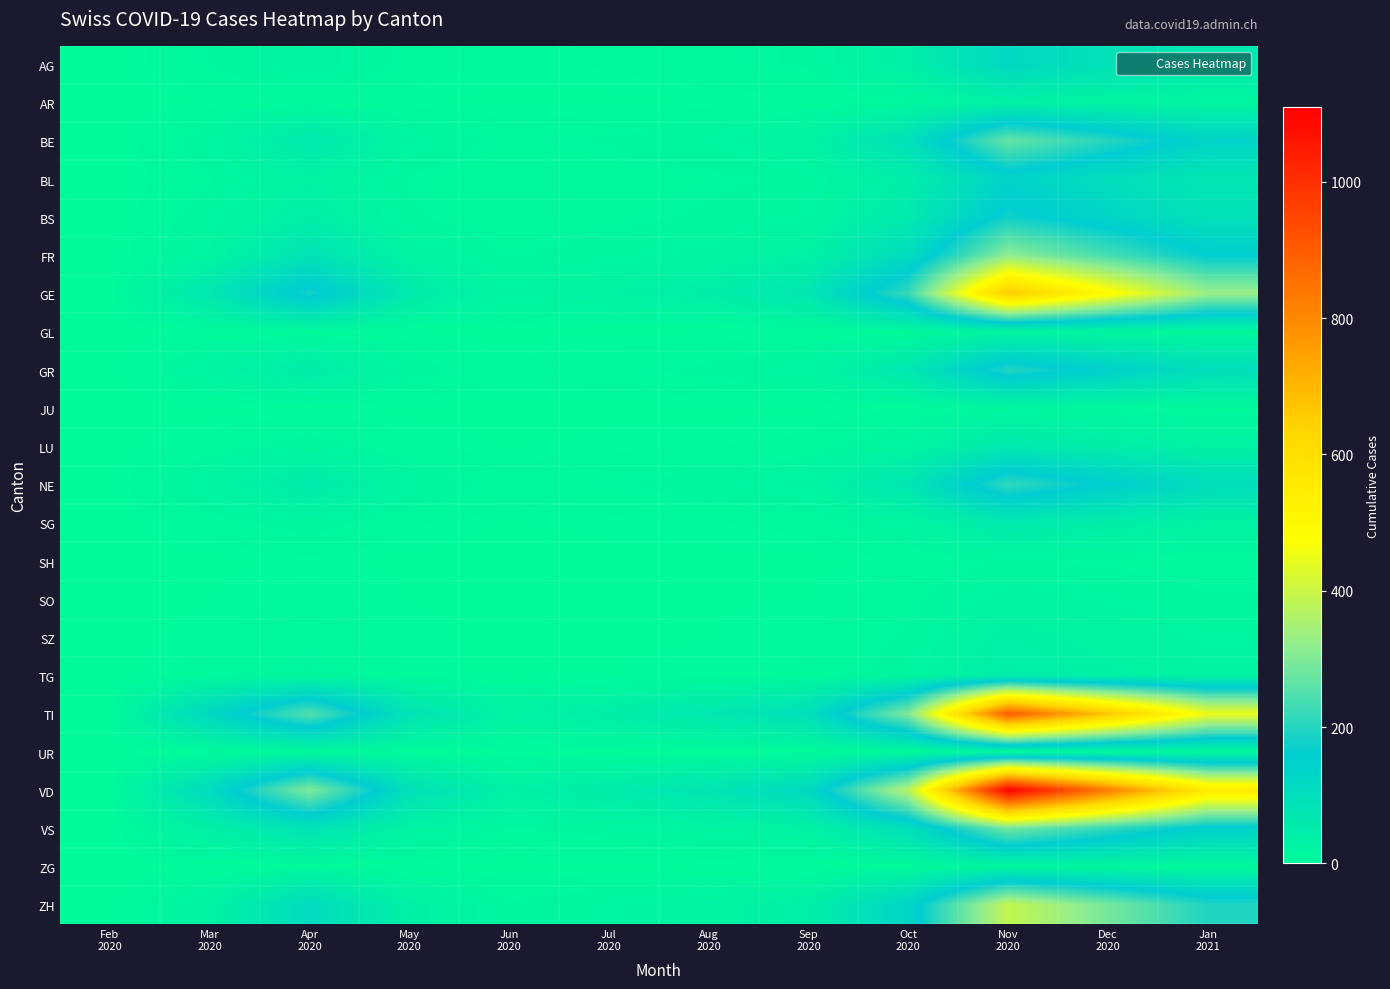

Reading left to right, extract all data points from this chart.

AG: Feb
2020=0	Mar
2020=11	Apr
2020=25	May
2020=8	Jun
2020=3	Jul
2020=5	Aug
2020=8	Sep
2020=12	Oct
2020=40	Nov
2020=120	Dec
2020=90	Jan
2021=60
AR: Feb
2020=0	Mar
2020=2	Apr
2020=5	May
2020=2	Jun
2020=1	Jul
2020=1	Aug
2020=2	Sep
2020=3	Oct
2020=10	Nov
2020=30	Dec
2020=22	Jan
2021=15
BE: Feb
2020=0	Mar
2020=16	Apr
2020=60	May
2020=20	Jun
2020=8	Jul
2020=12	Aug
2020=18	Sep
2020=28	Oct
2020=90	Nov
2020=270	Dec
2020=200	Jan
2021=135
BL: Feb
2020=0	Mar
2020=10	Apr
2020=30	May
2020=10	Jun
2020=4	Jul
2020=6	Aug
2020=9	Sep
2020=13	Oct
2020=45	Nov
2020=135	Dec
2020=100	Jan
2021=67
BS: Feb
2020=0	Mar
2020=16	Apr
2020=40	May
2020=12	Jun
2020=5	Jul
2020=8	Aug
2020=12	Sep
2020=18	Oct
2020=58	Nov
2020=175	Dec
2020=130	Jan
2021=87
FR: Feb
2020=0	Mar
2020=20	Apr
2020=80	May
2020=25	Jun
2020=10	Jul
2020=15	Aug
2020=22	Sep
2020=33	Oct
2020=105	Nov
2020=315	Dec
2020=235	Jan
2021=158
GE: Feb
2020=0	Mar
2020=68	Apr
2020=180	May
2020=55	Jun
2020=20	Jul
2020=30	Aug
2020=45	Sep
2020=68	Oct
2020=220	Nov
2020=660	Dec
2020=490	Jan
2021=330
GL: Feb
2020=0	Mar
2020=2	Apr
2020=4	May
2020=1	Jun
2020=0	Jul
2020=1	Aug
2020=1	Sep
2020=2	Oct
2020=5	Nov
2020=15	Dec
2020=11	Jan
2021=7
GR: Feb
2020=0	Mar
2020=23	Apr
2020=50	May
2020=15	Jun
2020=6	Jul
2020=9	Aug
2020=13	Sep
2020=20	Oct
2020=65	Nov
2020=195	Dec
2020=145	Jan
2021=97
JU: Feb
2020=0	Mar
2020=0	Apr
2020=2	May
2020=1	Jun
2020=0	Jul
2020=1	Aug
2020=1	Sep
2020=1	Oct
2020=4	Nov
2020=12	Dec
2020=9	Jan
2021=6
LU: Feb
2020=0	Mar
2020=7	Apr
2020=15	May
2020=5	Jun
2020=2	Jul
2020=3	Aug
2020=4	Sep
2020=6	Oct
2020=20	Nov
2020=60	Dec
2020=44	Jan
2021=30
NE: Feb
2020=0	Mar
2020=22	Apr
2020=55	May
2020=18	Jun
2020=7	Jul
2020=10	Aug
2020=15	Sep
2020=22	Oct
2020=70	Nov
2020=210	Dec
2020=155	Jan
2021=104
SG: Feb
2020=0	Mar
2020=7	Apr
2020=15	May
2020=5	Jun
2020=2	Jul
2020=3	Aug
2020=4	Sep
2020=6	Oct
2020=20	Nov
2020=60	Dec
2020=44	Jan
2021=30
SH: Feb
2020=0	Mar
2020=1	Apr
2020=3	May
2020=1	Jun
2020=0	Jul
2020=1	Aug
2020=1	Sep
2020=1	Oct
2020=4	Nov
2020=12	Dec
2020=9	Jan
2021=6
SO: Feb
2020=0	Mar
2020=2	Apr
2020=6	May
2020=2	Jun
2020=1	Jul
2020=1	Aug
2020=2	Sep
2020=2	Oct
2020=8	Nov
2020=24	Dec
2020=18	Jan
2021=12
SZ: Feb
2020=0	Mar
2020=4	Apr
2020=8	May
2020=3	Jun
2020=1	Jul
2020=2	Aug
2020=2	Sep
2020=4	Oct
2020=12	Nov
2020=36	Dec
2020=27	Jan
2021=18
TG: Feb
2020=0	Mar
2020=7	Apr
2020=12	May
2020=4	Jun
2020=1	Jul
2020=2	Aug
2020=3	Sep
2020=5	Oct
2020=15	Nov
2020=45	Dec
2020=33	Jan
2021=22
TI: Feb
2020=0	Mar
2020=120	Apr
2020=250	May
2020=80	Jun
2020=30	Jul
2020=45	Aug
2020=65	Sep
2020=95	Oct
2020=300	Nov
2020=900	Dec
2020=670	Jan
2021=450
UR: Feb
2020=0	Mar
2020=1	Apr
2020=2	May
2020=1	Jun
2020=0	Jul
2020=0	Aug
2020=0	Sep
2020=1	Oct
2020=2	Nov
2020=6	Dec
2020=5	Jan
2021=3
VD: Feb
2020=0	Mar
2020=110	Apr
2020=300	May
2020=90	Jun
2020=35	Jul
2020=50	Aug
2020=75	Sep
2020=115	Oct
2020=370	Nov
2020=1110	Dec
2020=825	Jan
2021=555
VS: Feb
2020=0	Mar
2020=37	Apr
2020=80	May
2020=25	Jun
2020=10	Jul
2020=14	Aug
2020=20	Sep
2020=30	Oct
2020=95	Nov
2020=285	Dec
2020=212	Jan
2021=143
ZG: Feb
2020=0	Mar
2020=1	Apr
2020=3	May
2020=1	Jun
2020=0	Jul
2020=1	Aug
2020=1	Sep
2020=1	Oct
2020=4	Nov
2020=12	Dec
2020=9	Jan
2021=6
ZH: Feb
2020=0	Mar
2020=27	Apr
2020=110	May
2020=35	Jun
2020=12	Jul
2020=18	Aug
2020=25	Sep
2020=40	Oct
2020=130	Nov
2020=390	Dec
2020=290	Jan
2021=195